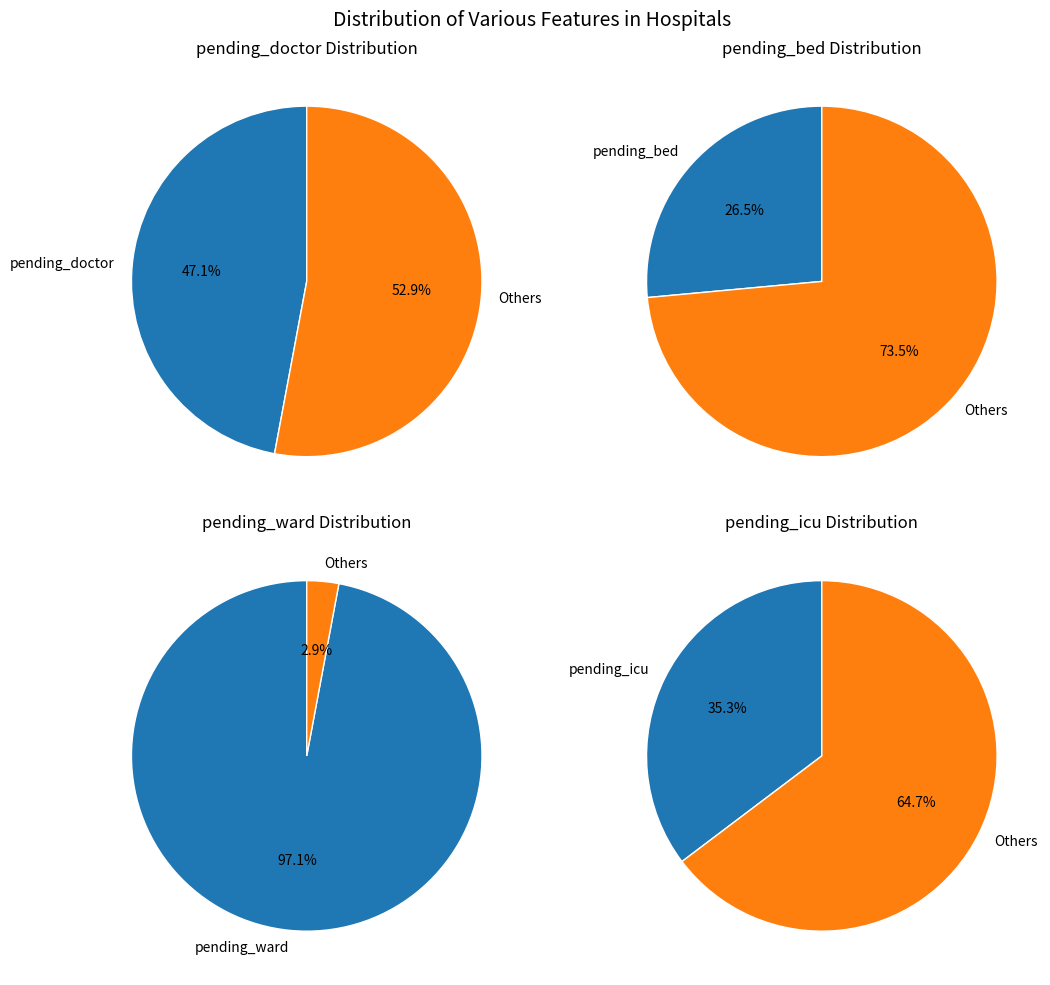

Combined, do 10 and 18 account for over 50%?

No